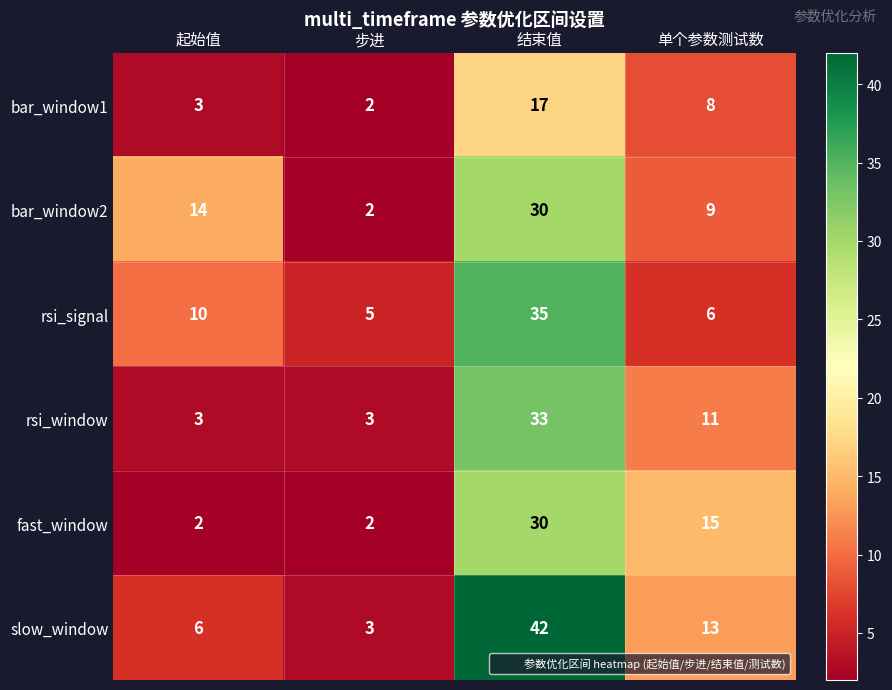

How many fast_window values are between 2 and 30?

4